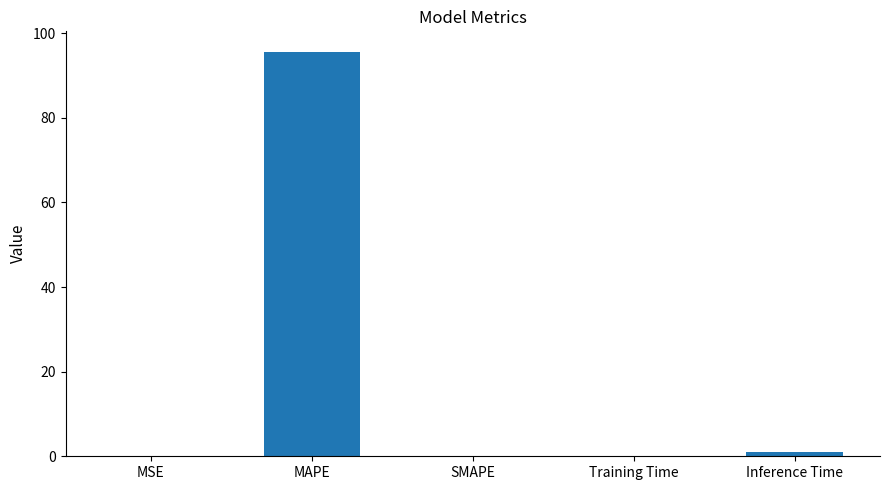

Which category has the highest value across all series?

MAPE